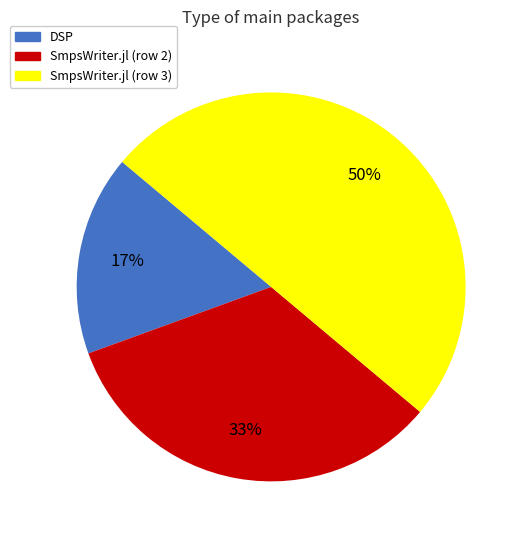

To the nearest percent, what is the average slice percentage?

33%